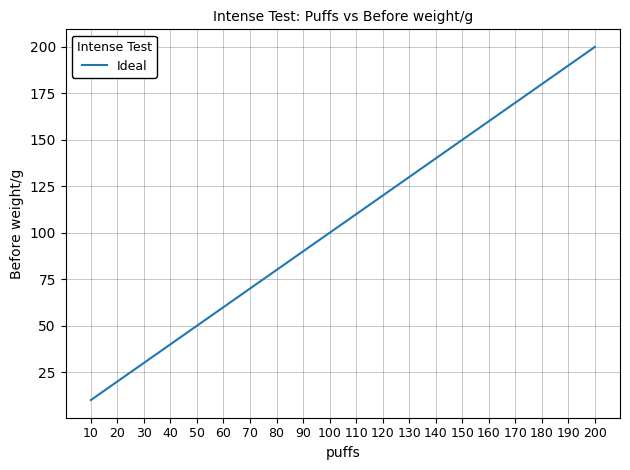

The chart shows a value of 14 at 50. True or false?

False